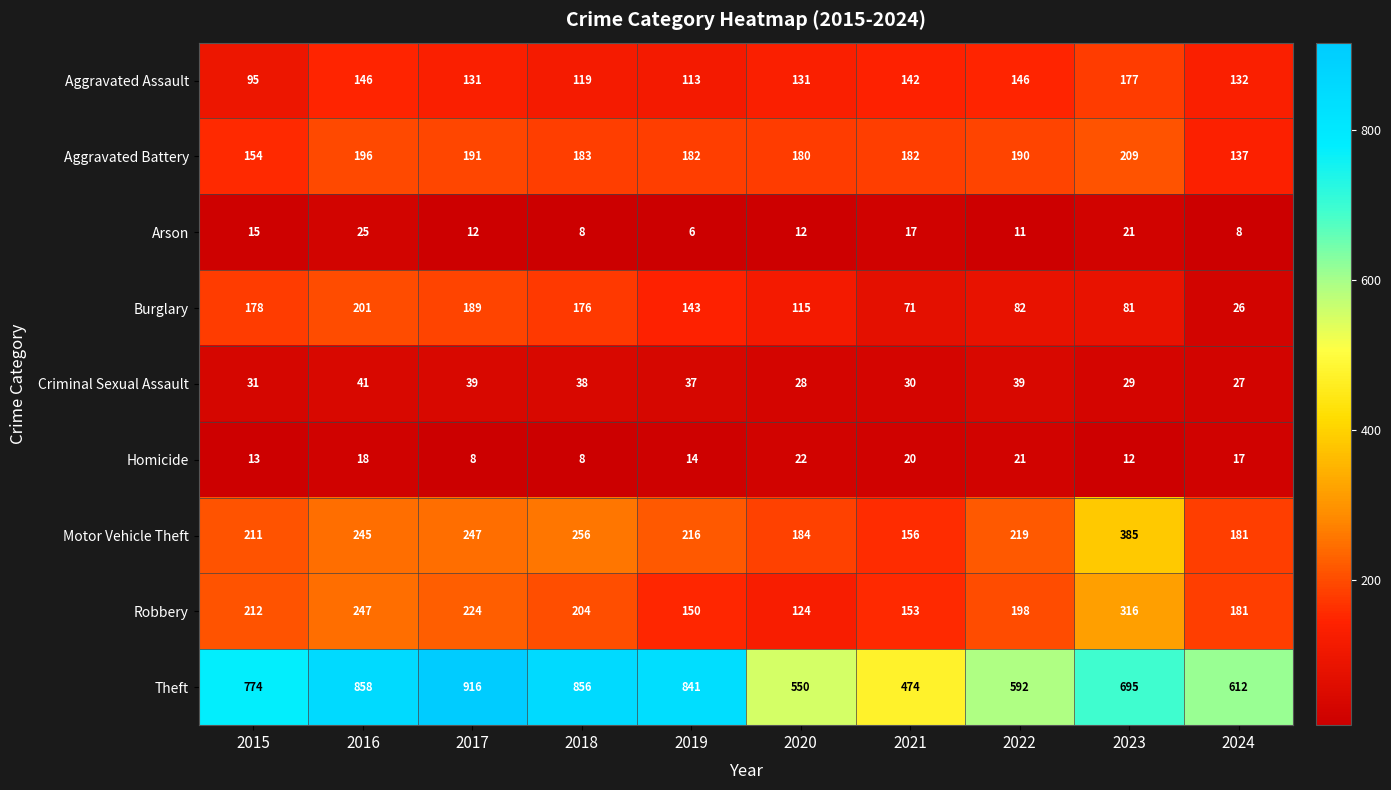

At which category does the chart reach its minimum across all series?

2019